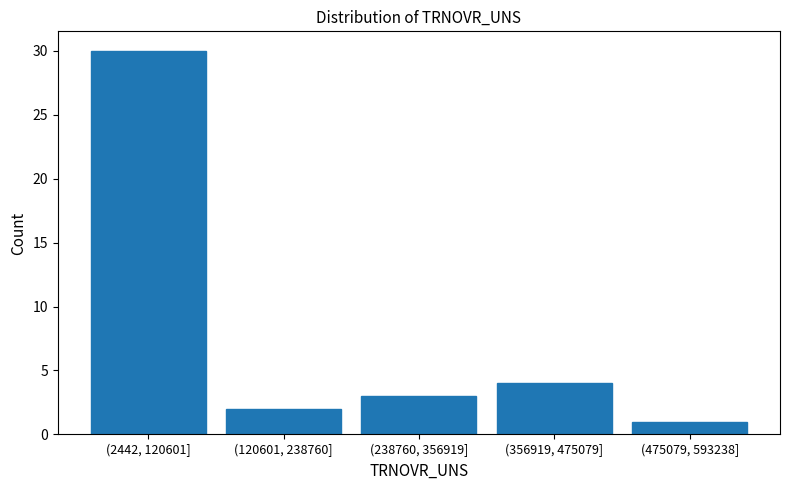

Reading right to left, list all the values displayed in this chart.

1	4	3	2	30